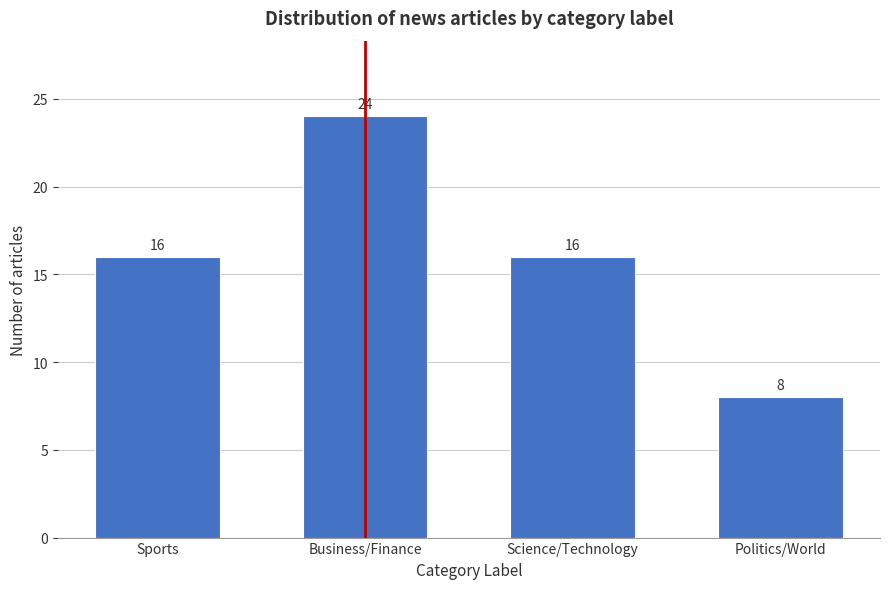

Reading left to right, what are all the values shown in this chart?

Sports=16	Business/Finance=24	Science/Technology=16	Politics/World=8